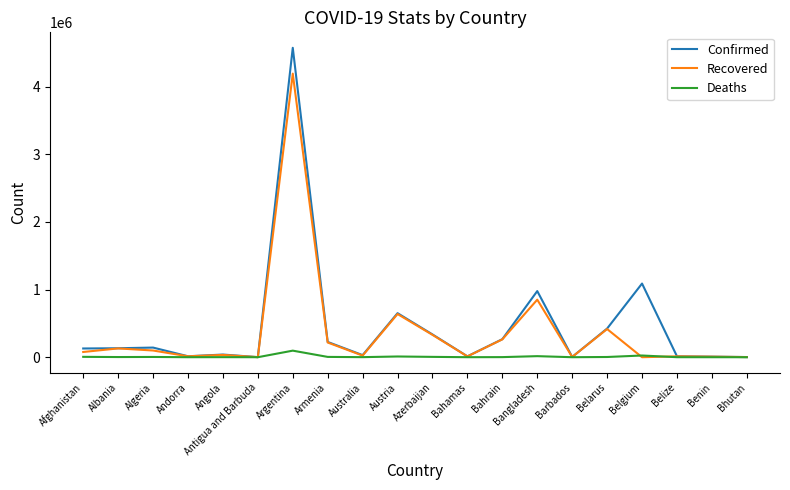

What are all the series names shown in the legend?

Confirmed, Recovered, Deaths